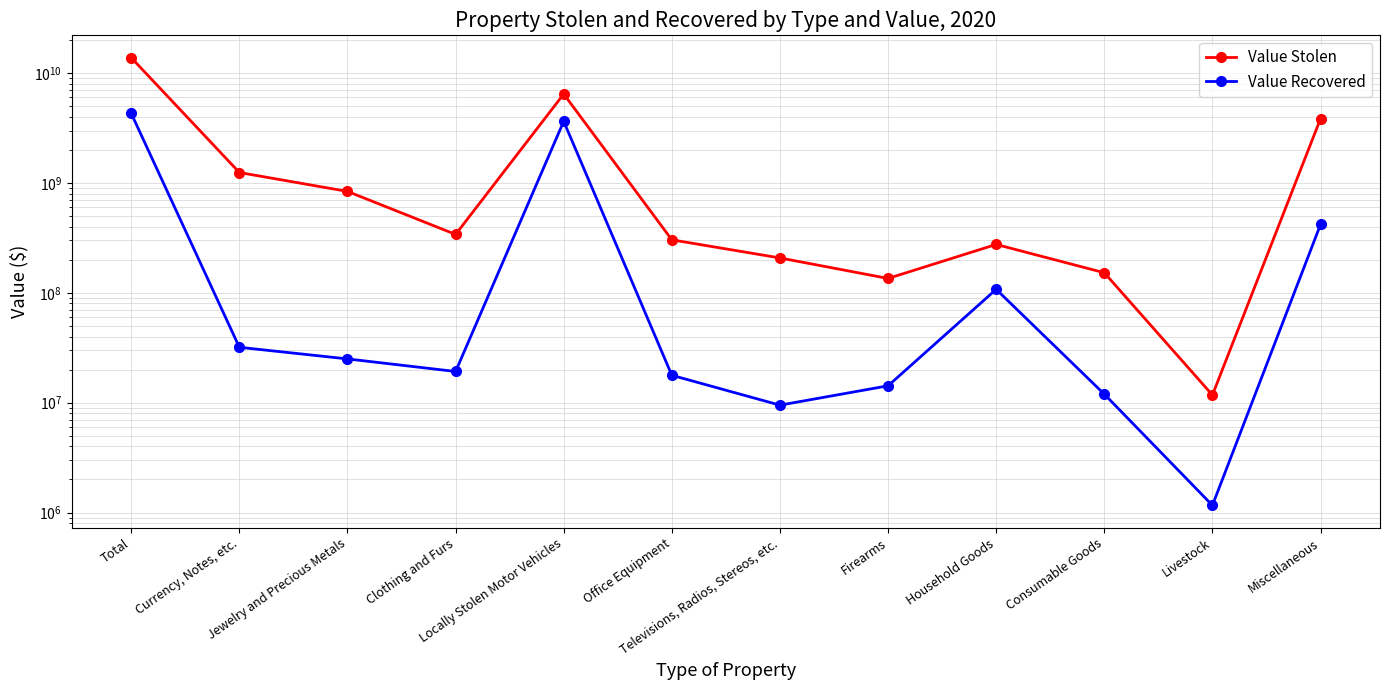

What are all the series names shown in the legend?

Value Stolen, Value Recovered